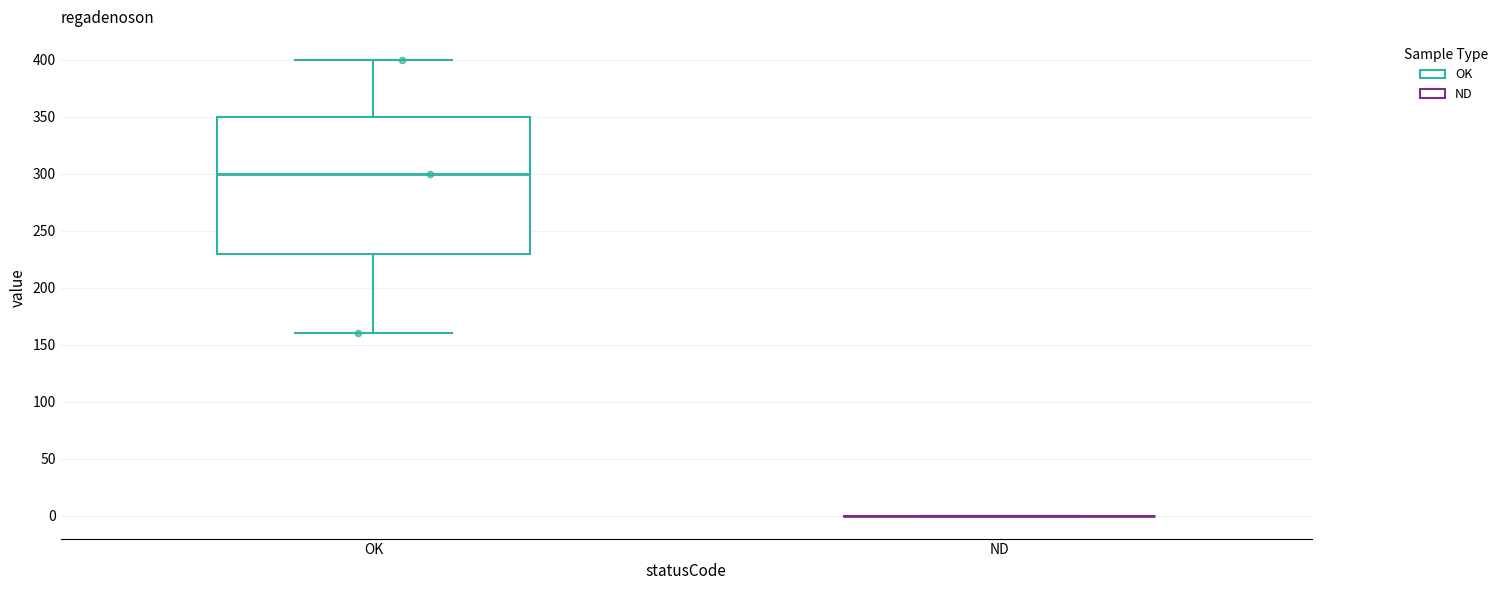

Where does the upper whisker of the box for OK end on the y-axis? The values are not printed on the chart, so give them approximately, as read against the axis.

400